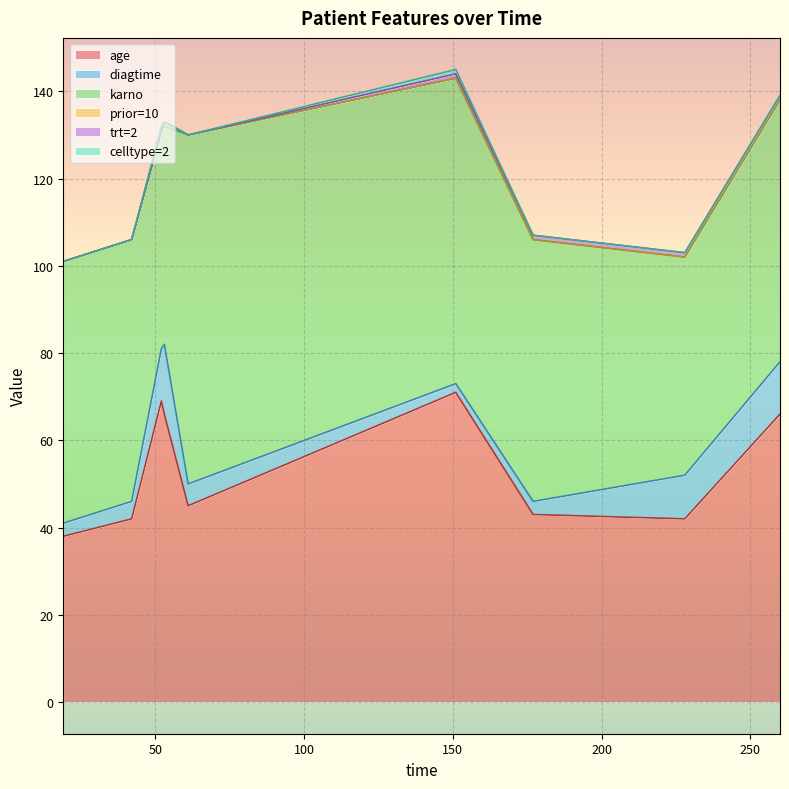

Does the chart display data point markers on the line(s)?

No